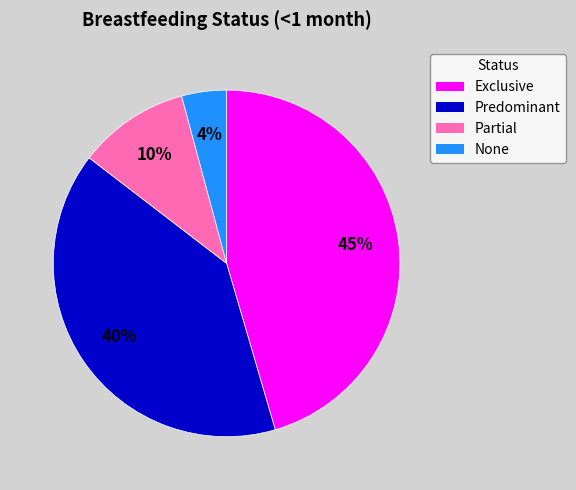

What percentage is the Predominant slice, to the nearest percent?

40%